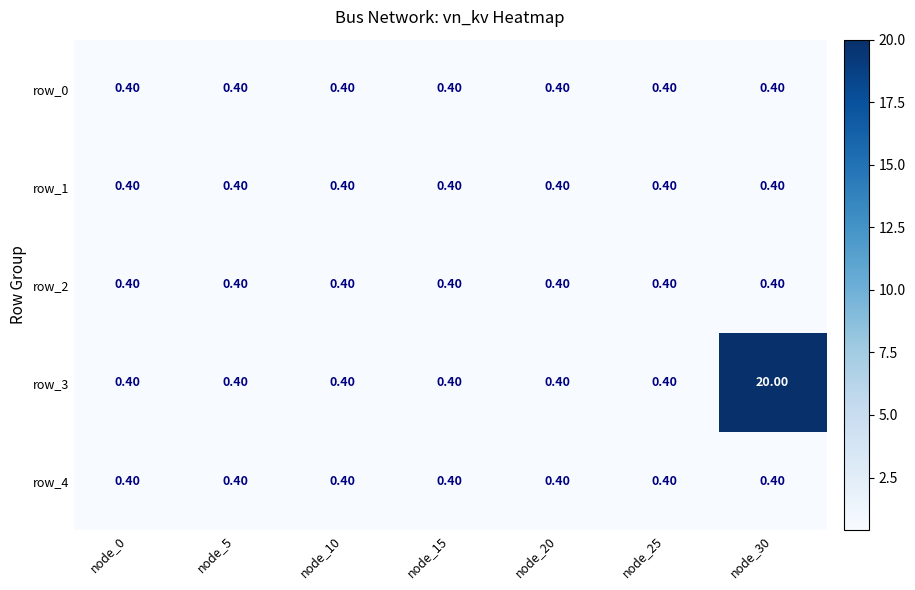

What is the lowest value of the row_4 series?

0.4